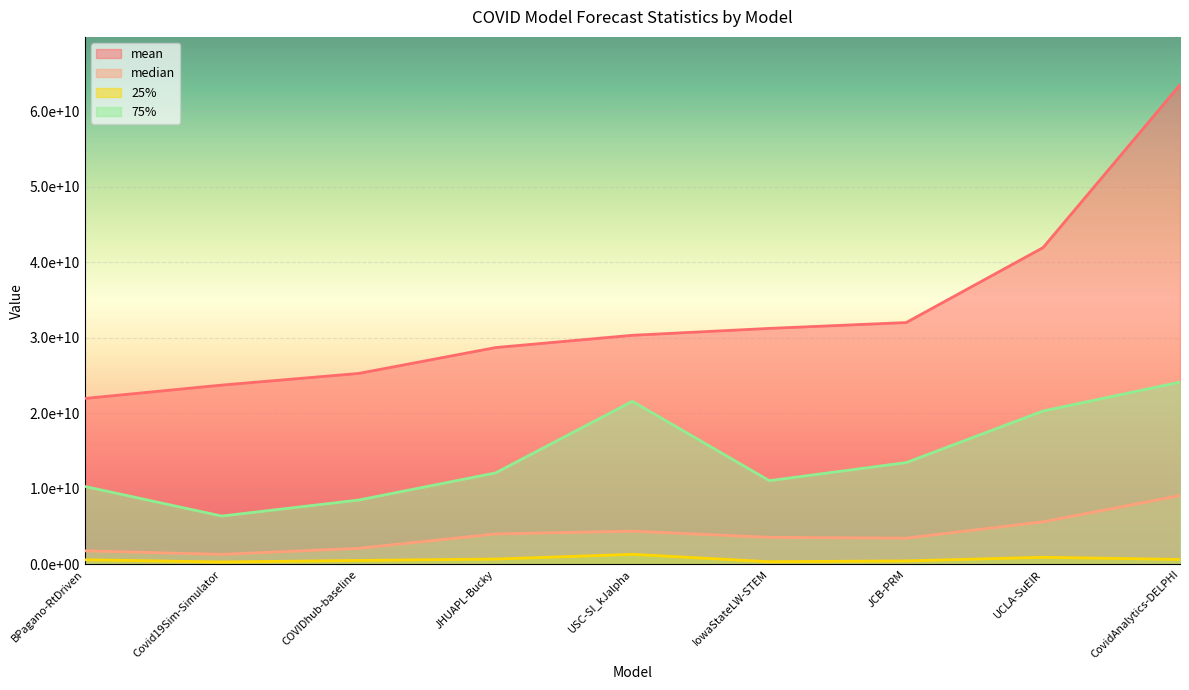

At which category does the chart reach its peak across all series?

CovidAnalytics-DELPHI